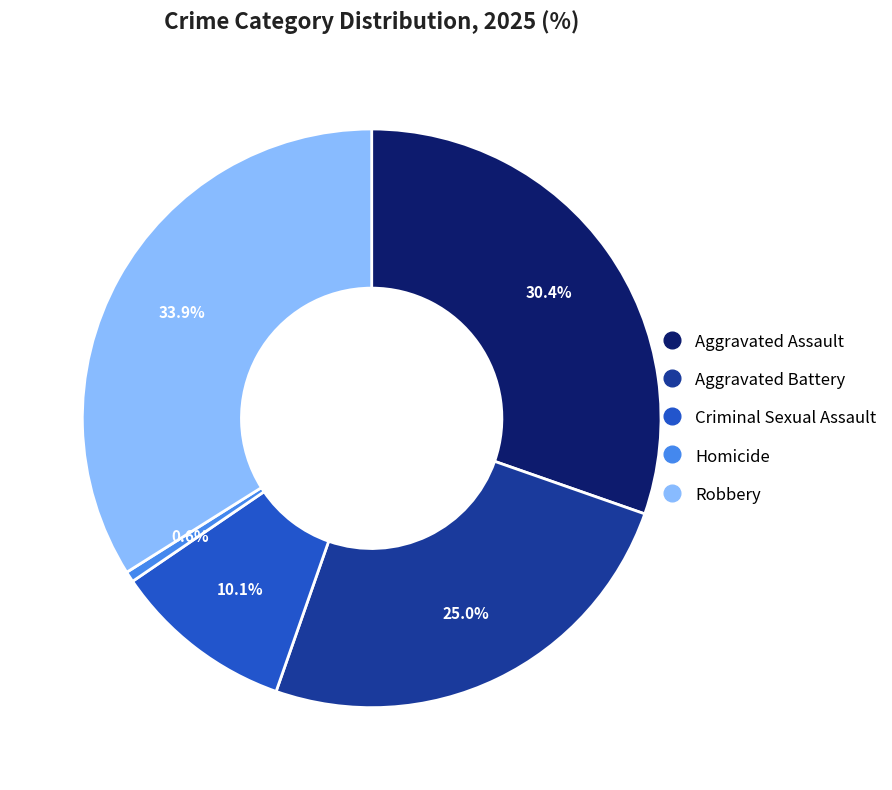

What is the ratio of the value at Aggravated Battery to the value at Robbery?

0.7